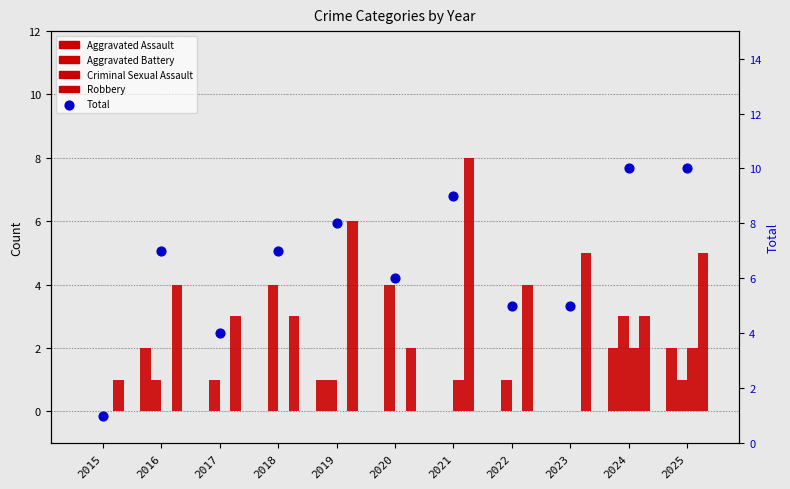

Which series has the largest total across all categories?

Total